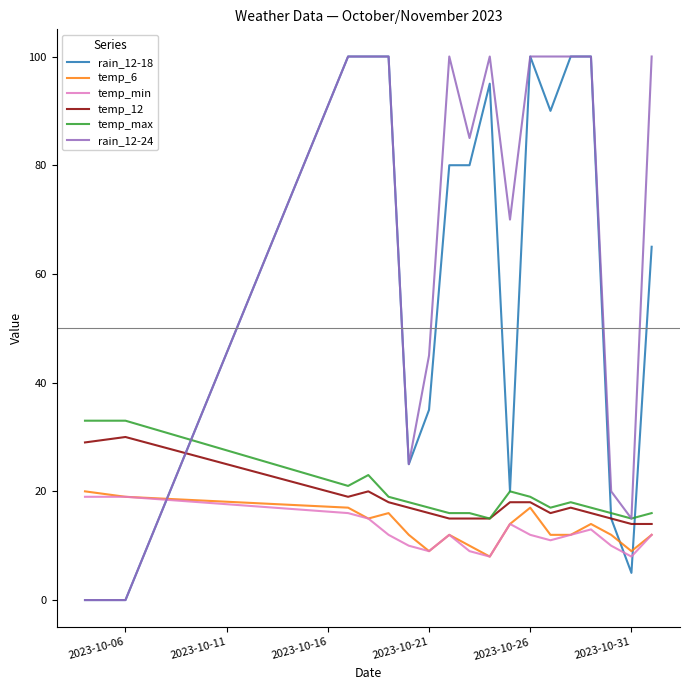

What is the highest value of the temp_min series?

19